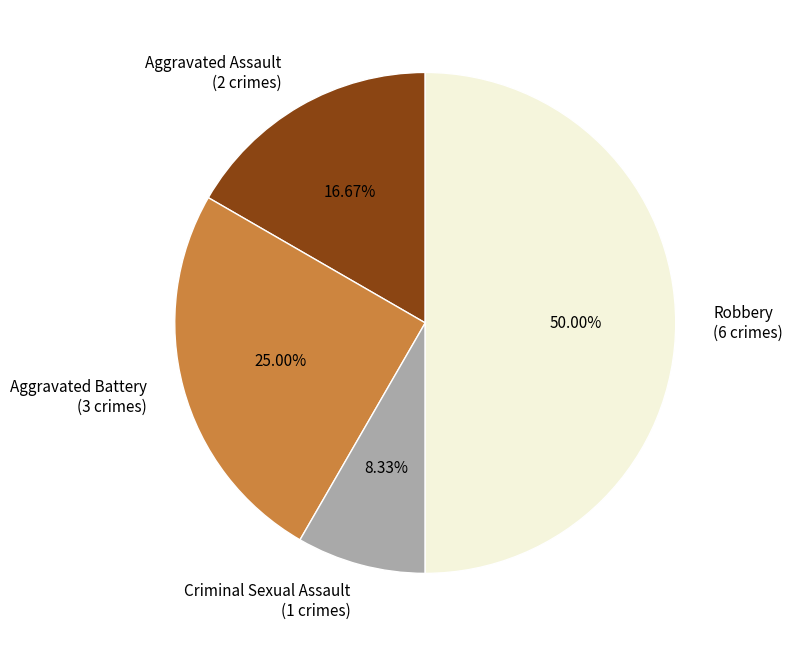

What is the total percentage of Aggravated Battery and Aggravated Assault?

41.7%